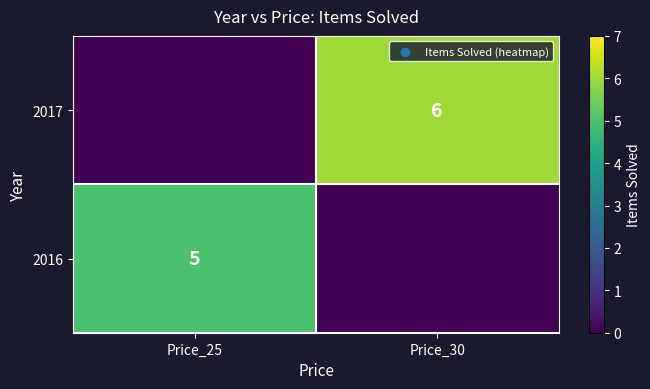

Is it true that 2016 equals 5 at Price_25?

True